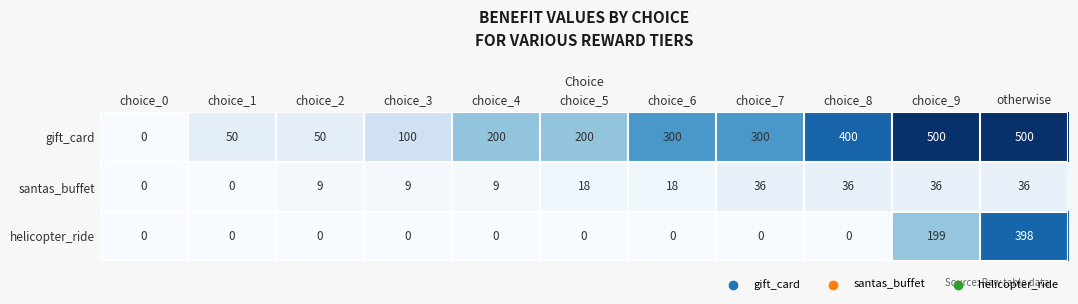

True or false: gift_card has a value of 26 at choice_2.

False